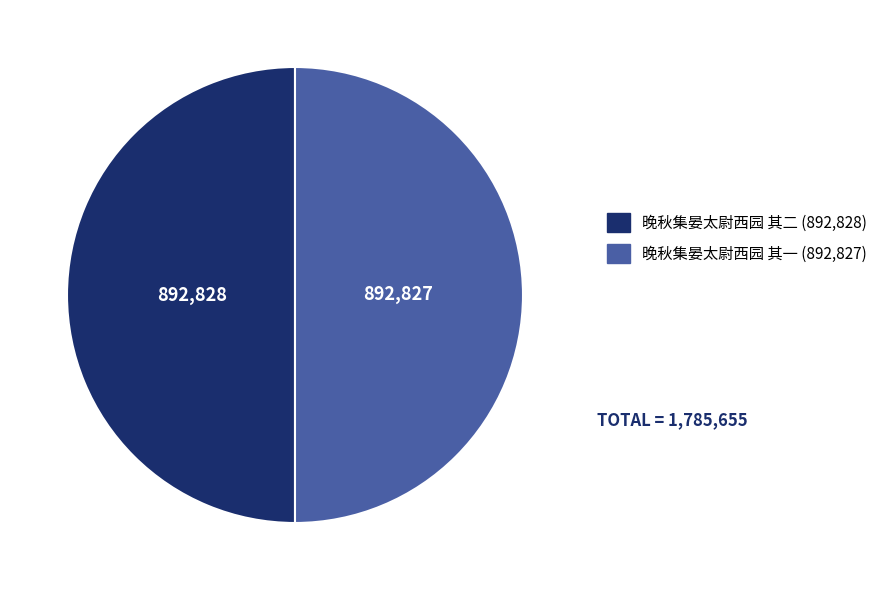

Do 晚秋集晏太尉西园 其二 and 晚秋集晏太尉西园 其一 together represent more than half of the pie?

Yes